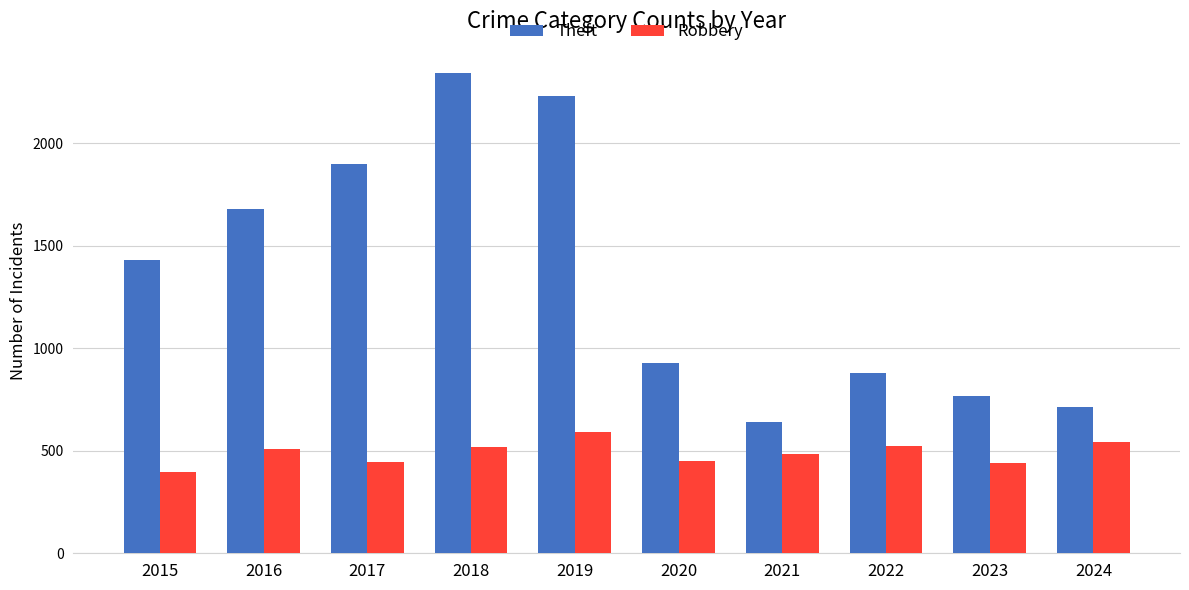

What is the average value of the Theft series?

1350